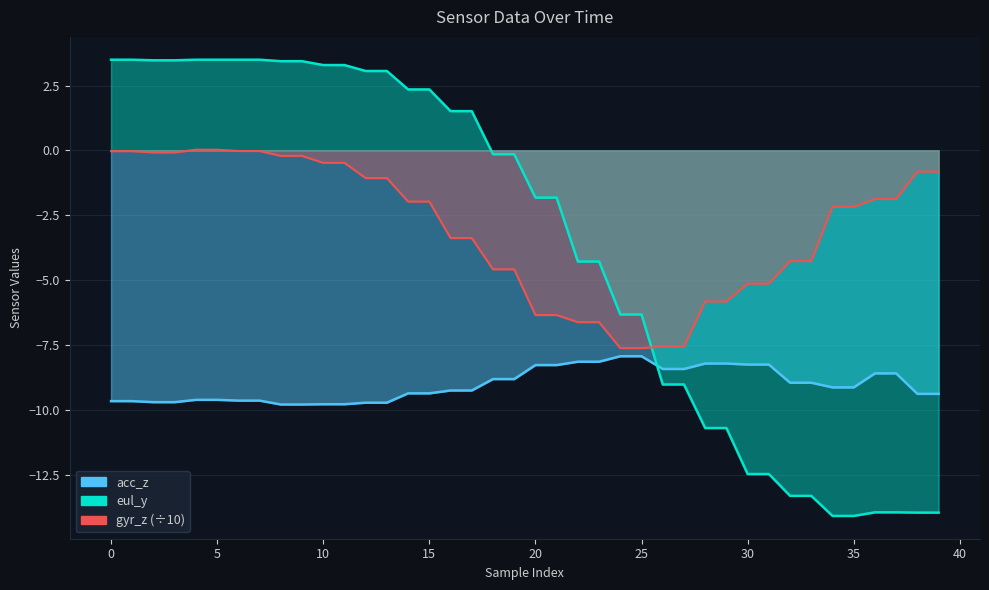

What is the difference between the gyr_z values at 4 and 2?

0.1